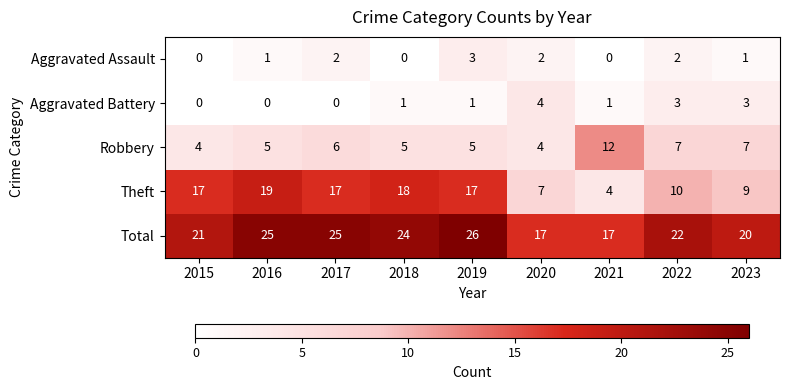

Rank the series at 2018 from highest to lowest value.

Total, Theft, Robbery, Aggravated Battery, Aggravated Assault